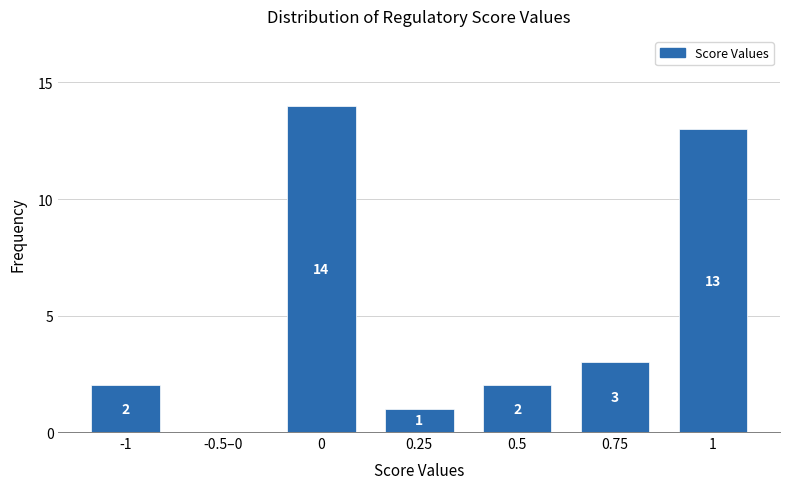

Reading right to left, extract all data points from this chart.

1=13	0.75=3	0.5=2	0.25=1	0=14	-0.5–0=0	-1=2